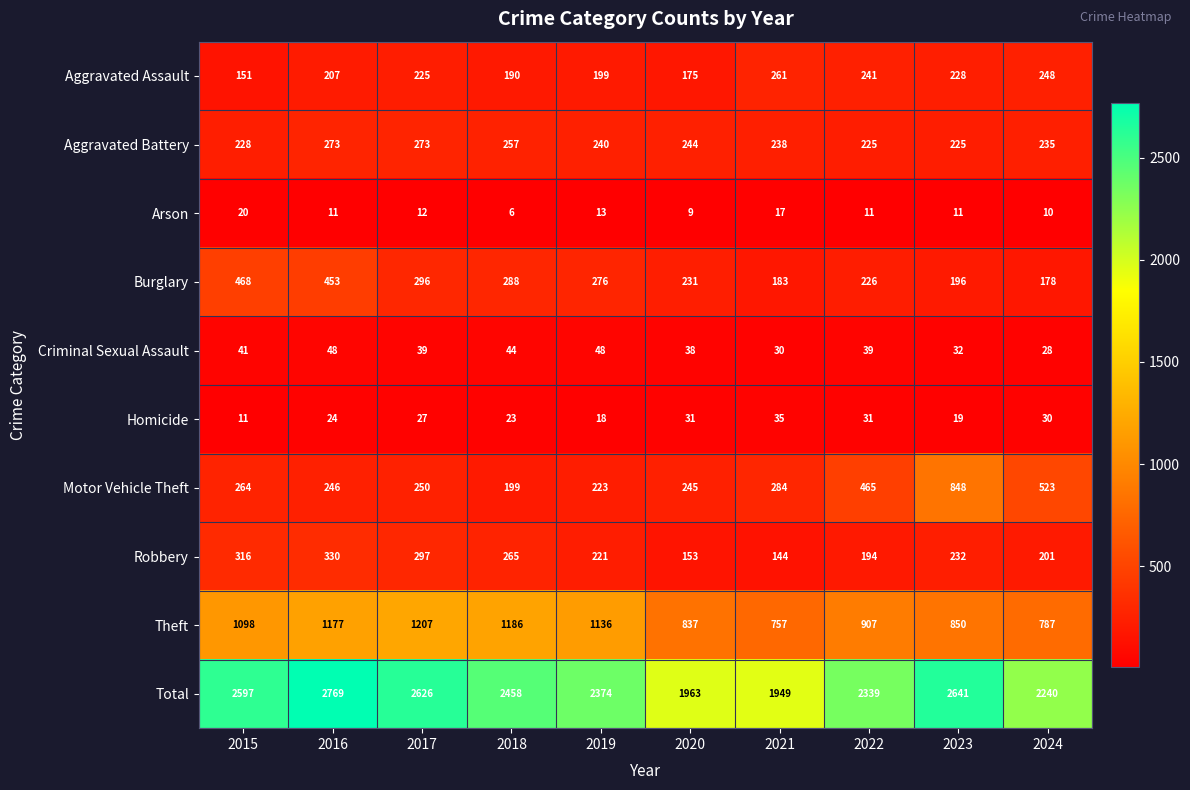

Where is Total nearest to the value 2359?

2019